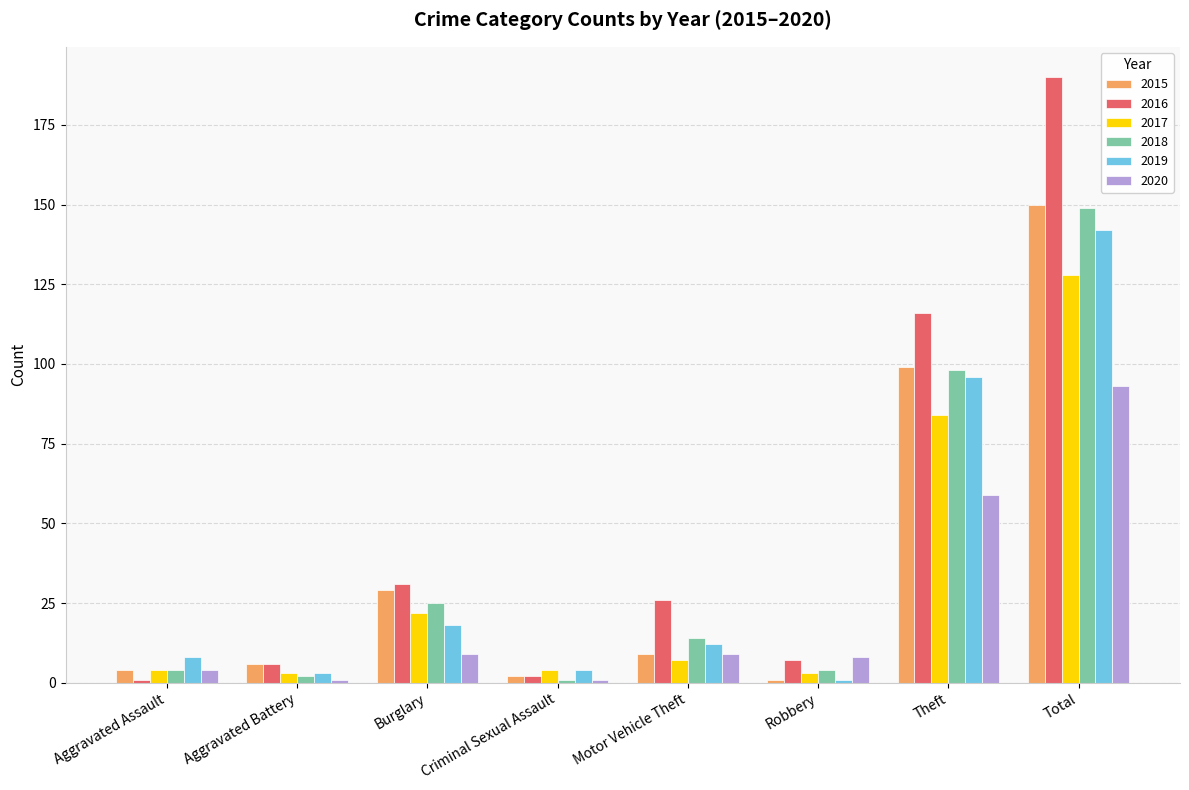

What is the value of the 2019 bar at the 3rd from the left?

18